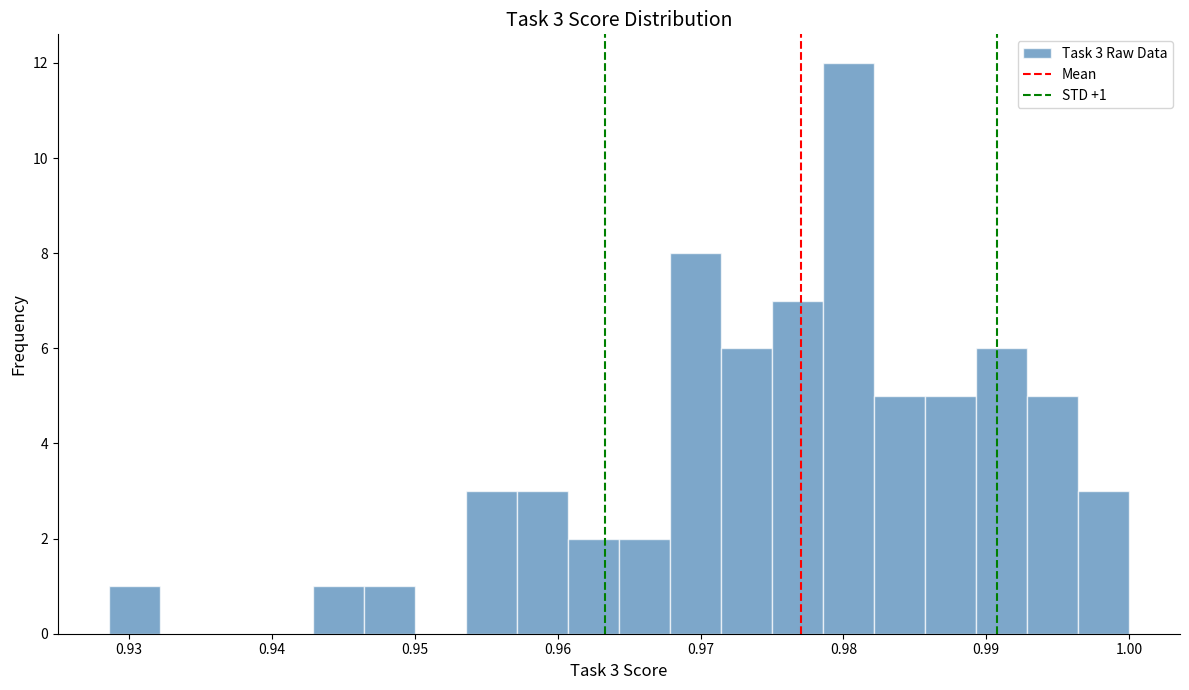

Around what value on the x-axis is the tallest bar? Give the approximate position of its centre, as read against the axis.

0.980